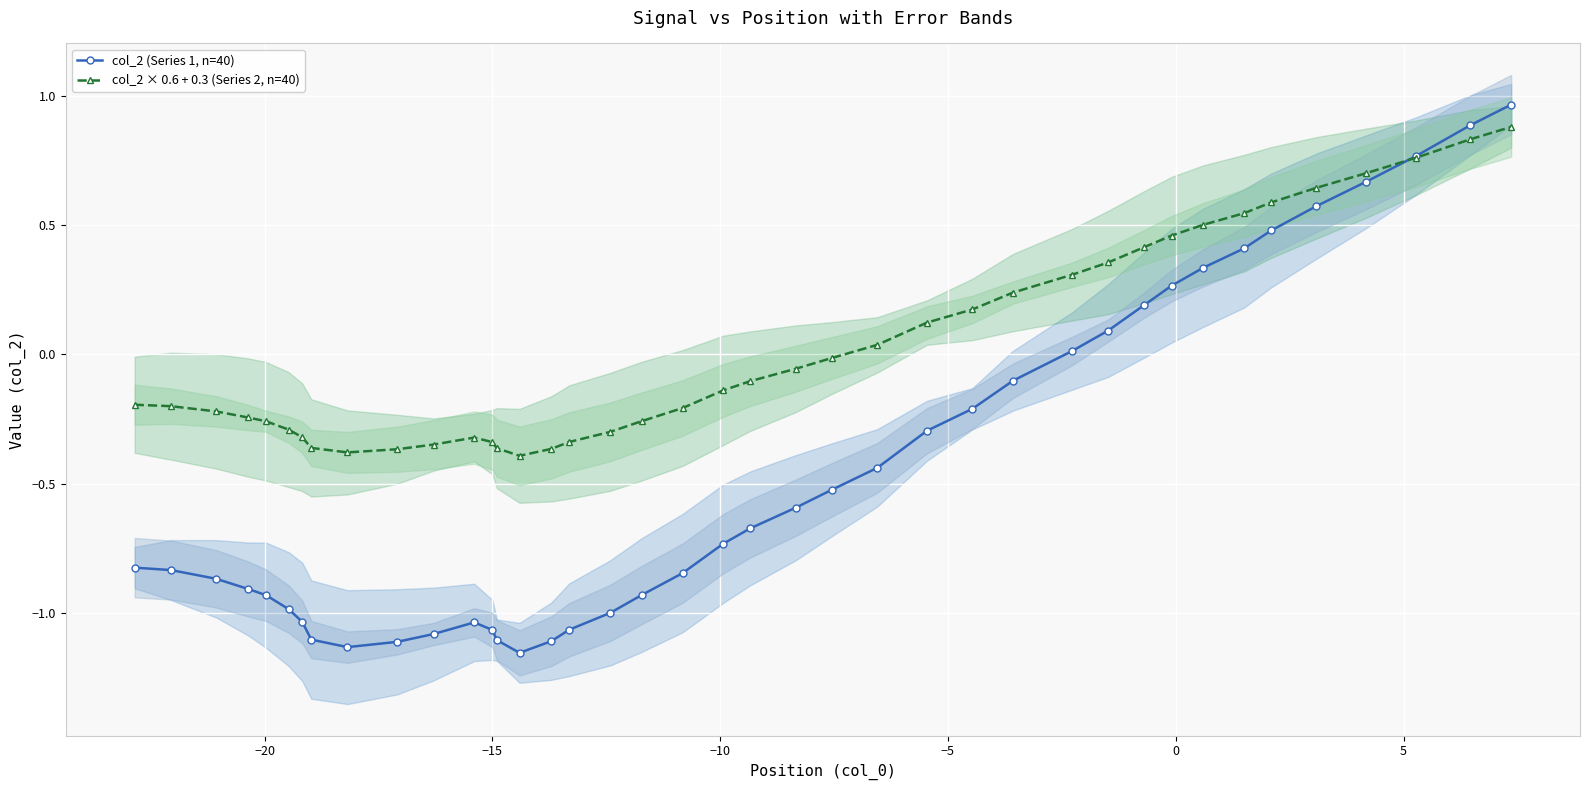

True or false: col_2 (Series 1, n=40) has more than 0 points higher than both neighbors.

True